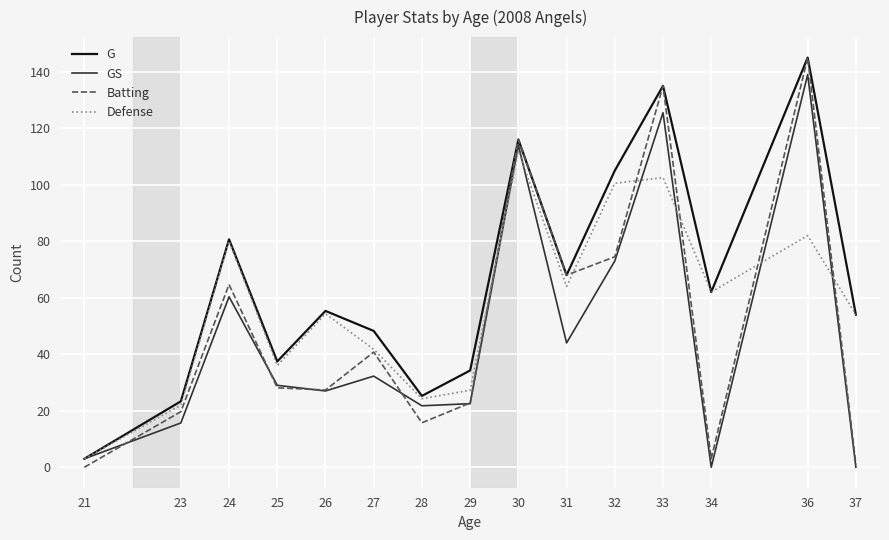

List the series in order of their overall mean, highest first.

G, Defense, Batting, GS